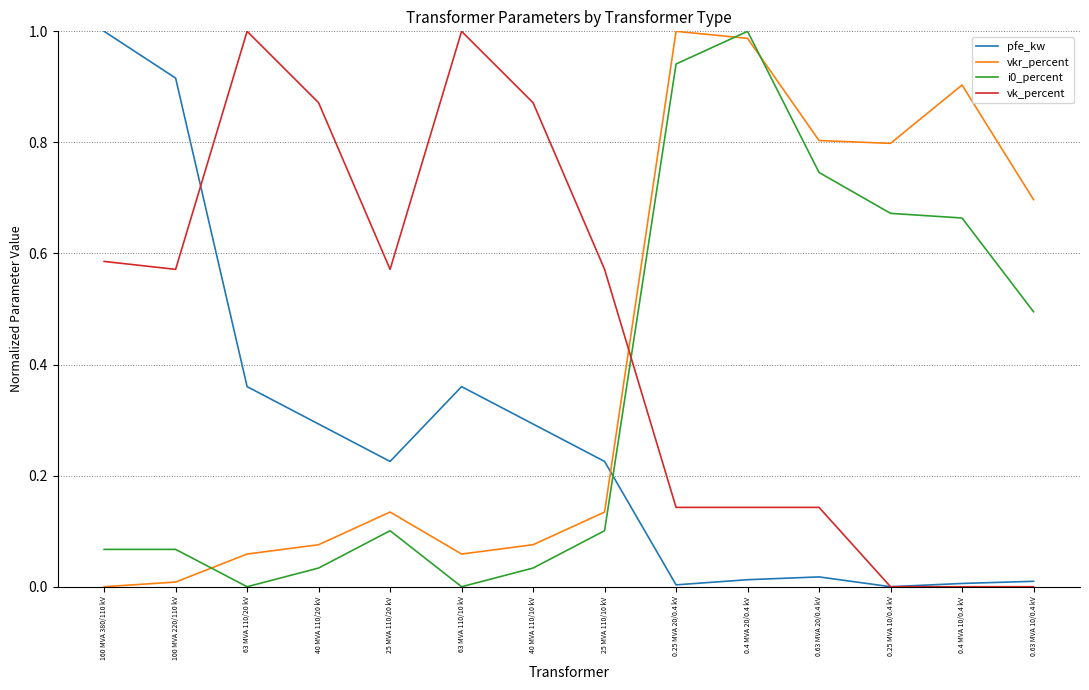

Which category has the highest value in the pfe_kw series?

160 MVA 380/110 kV